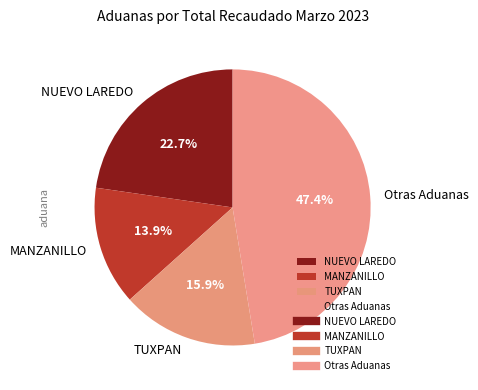

What percentage is the TUXPAN slice, to the nearest percent?

16%